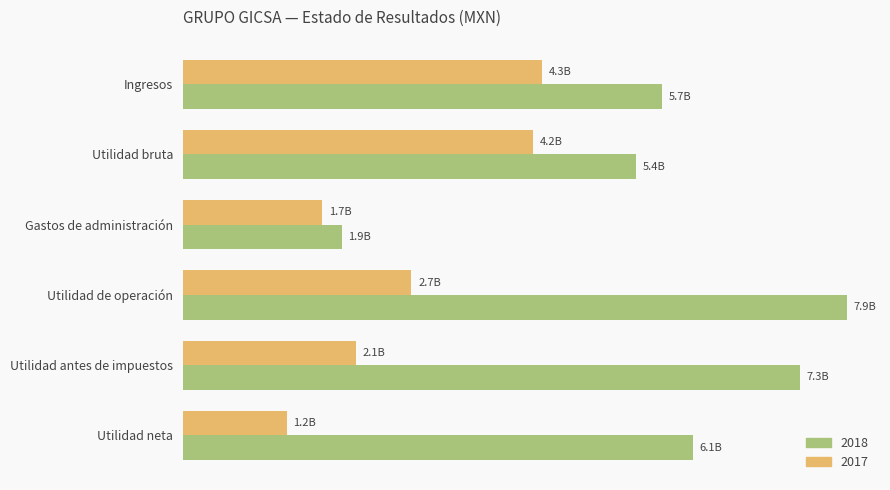

What are all the series names shown in the legend?

2018, 2017